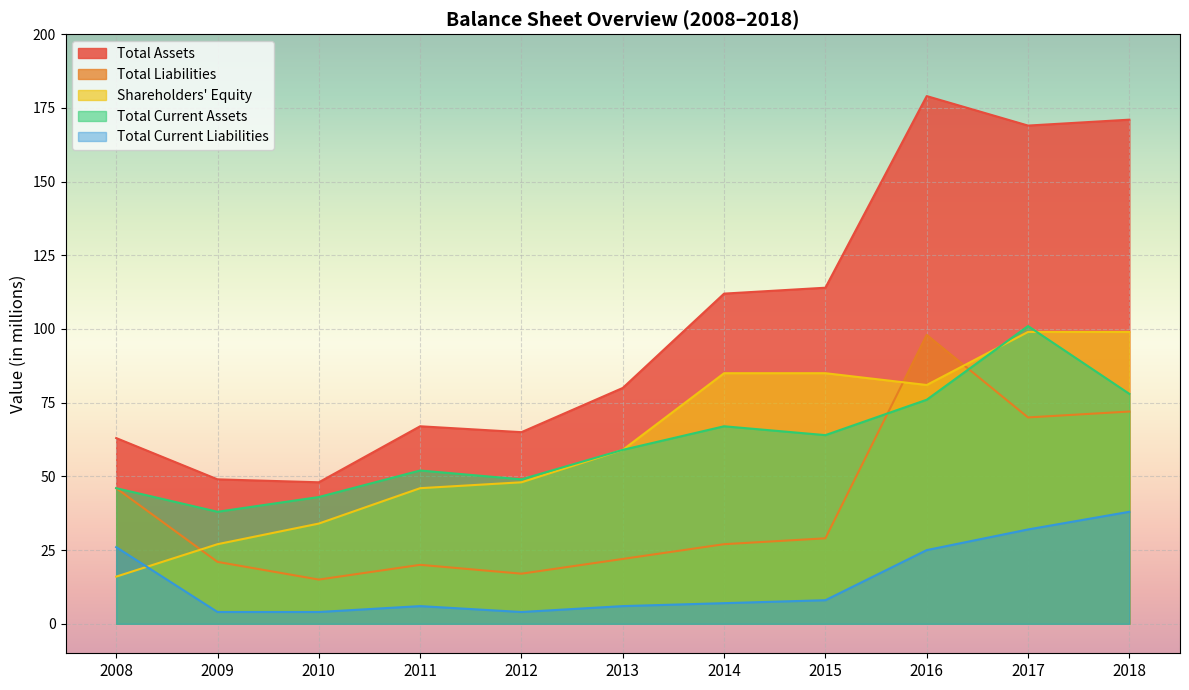

Rank the categories by Shareholders' Equity value from lowest to highest.

2008, 2009, 2010, 2011, 2012, 2013, 2016, 2014, 2015, 2017, 2018